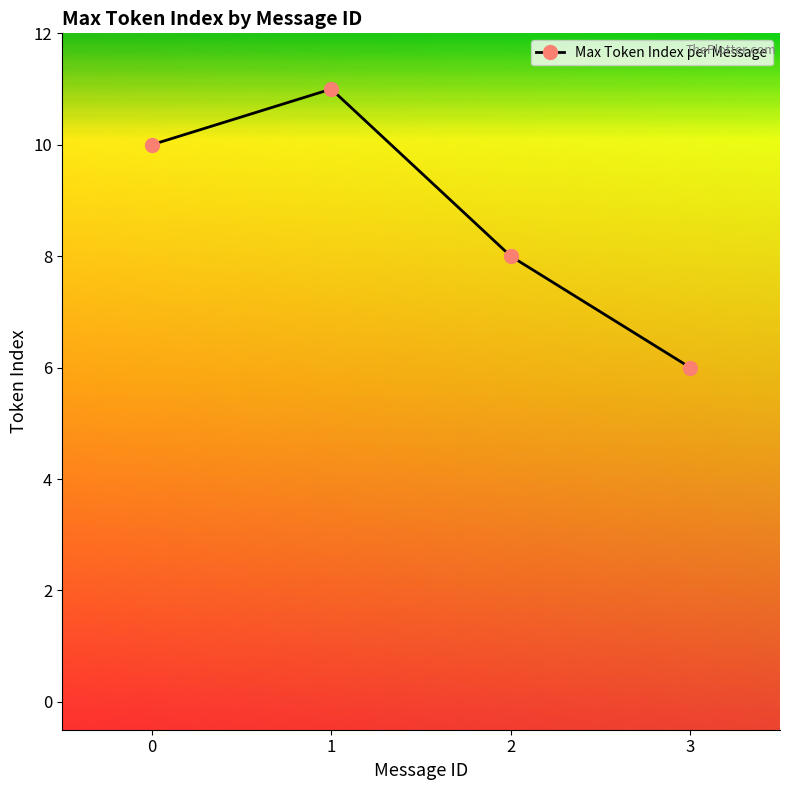

The chart shows a value of 8 at 2. True or false?

True